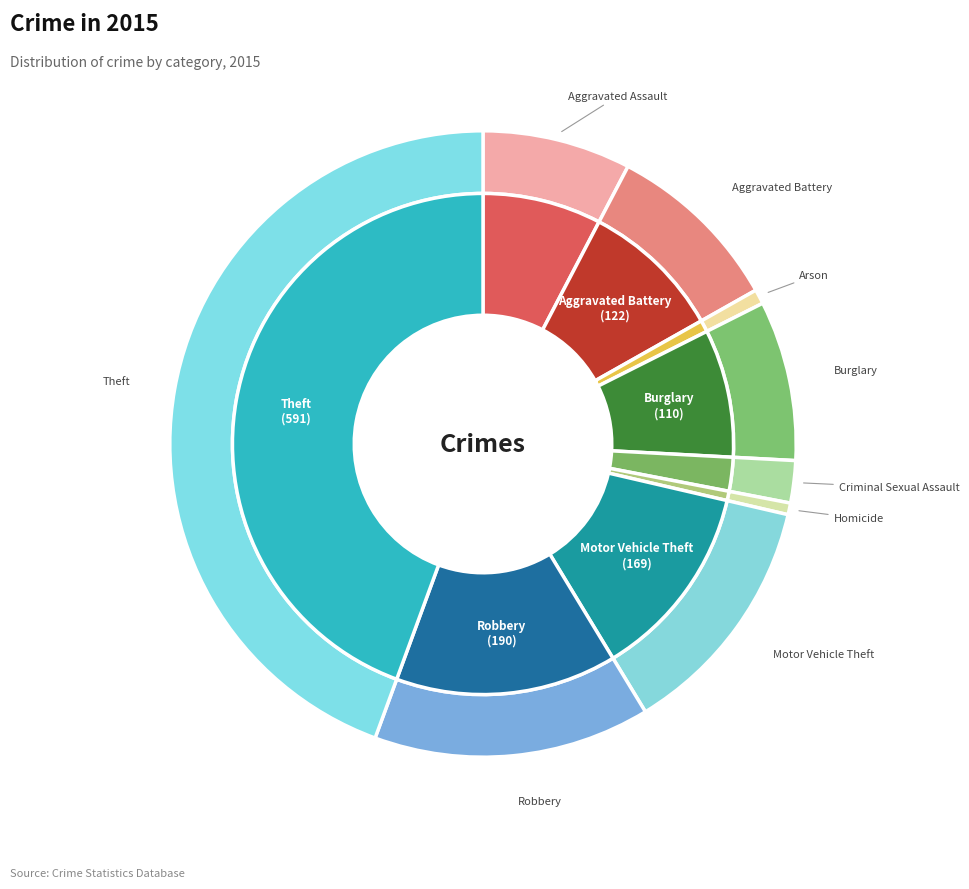

How many slices are in this pie chart?

9